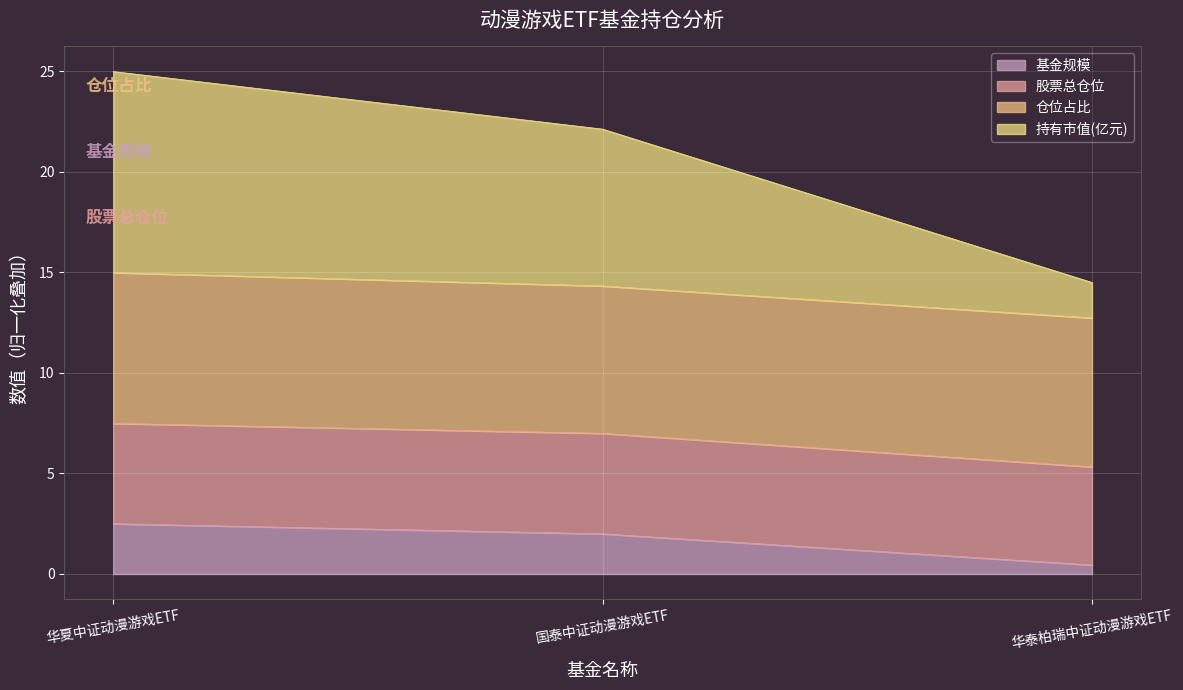

What is the difference between the highest and lowest values at 国泰中证动漫游戏ETF?

20.1